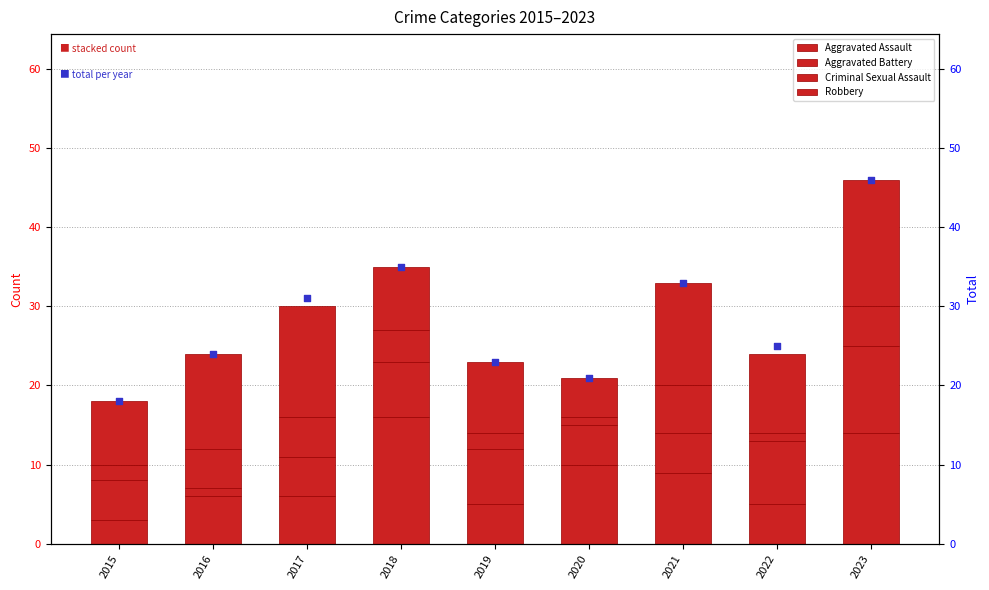

Which series has the largest total across all categories?

Total count